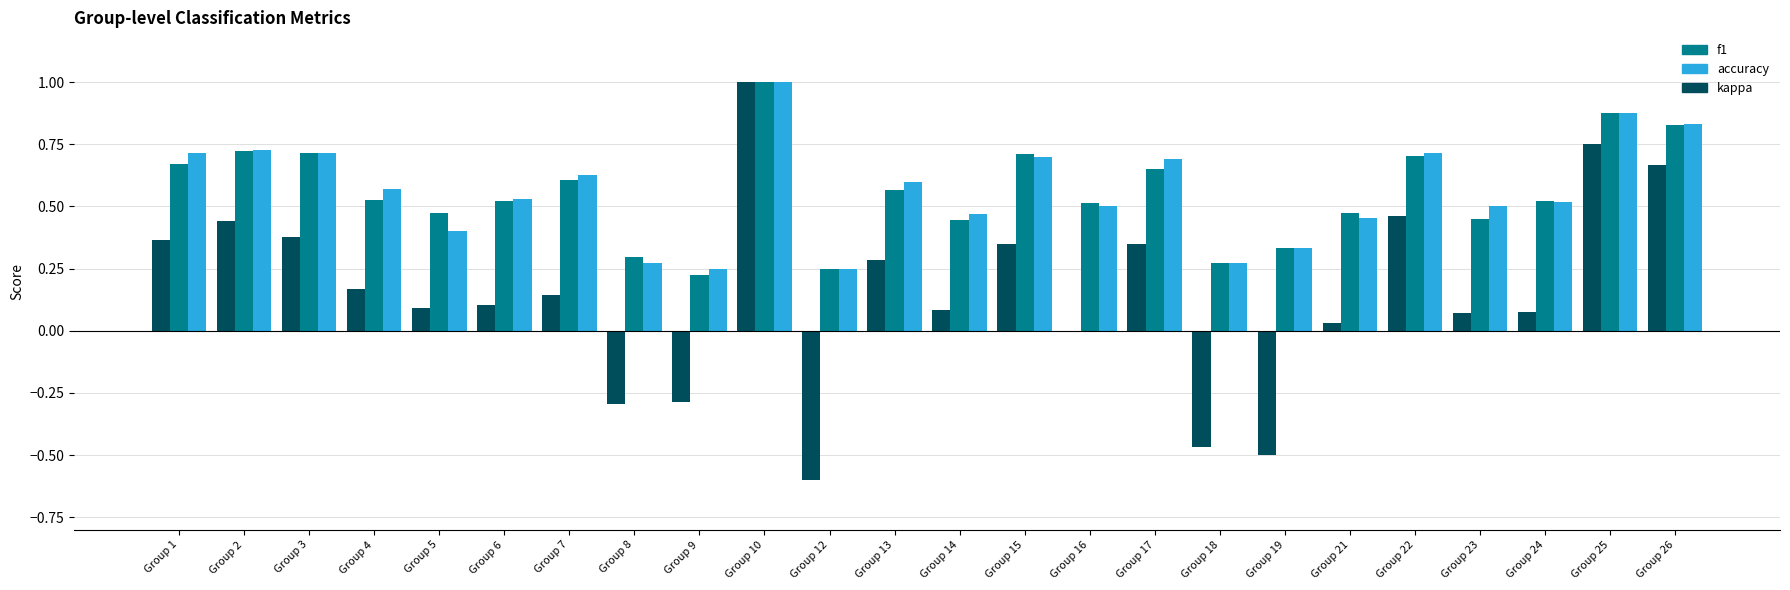

What is the sum of the kappa values at Group 6 and Group 19?

-0.4